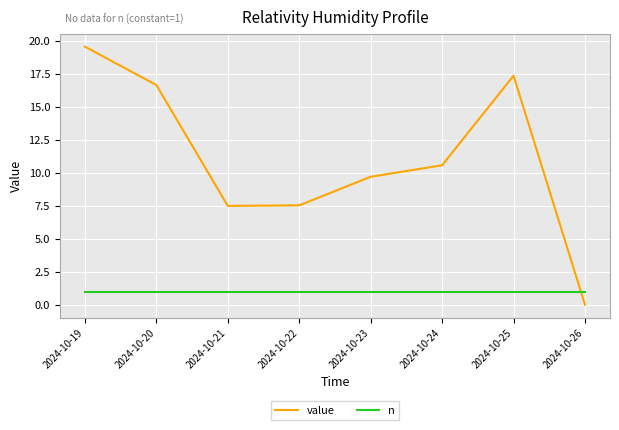

Read the value value at 2024-10-21.

7.5